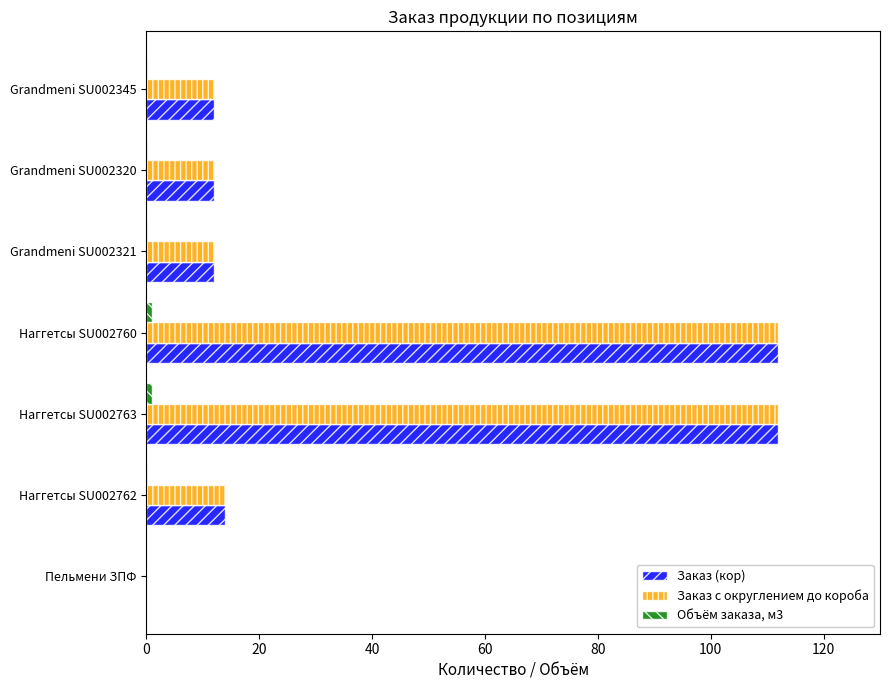

Is it true that Заказ (кор) equals 12.0 at Grandmeni SU002320?

True